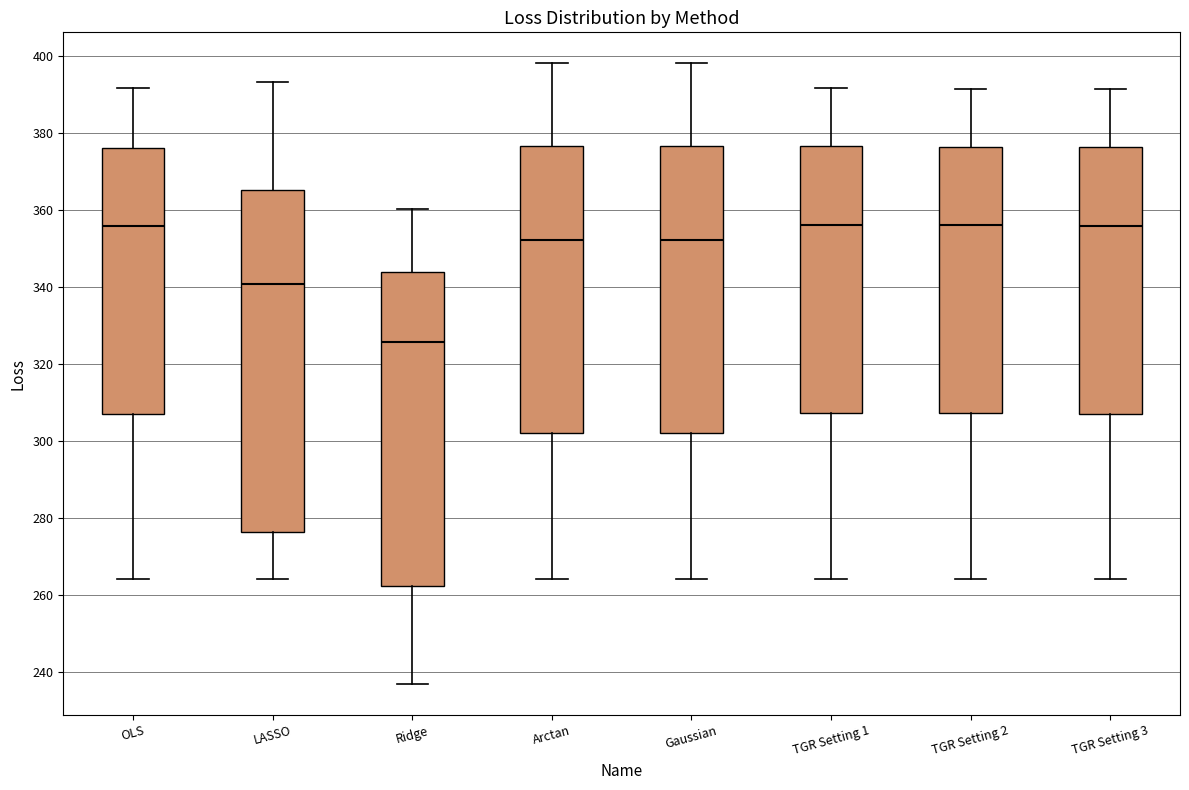

Where does the upper whisker of the box for LASSO end on the y-axis? The values are not printed on the chart, so give them approximately, as read against the axis.

394